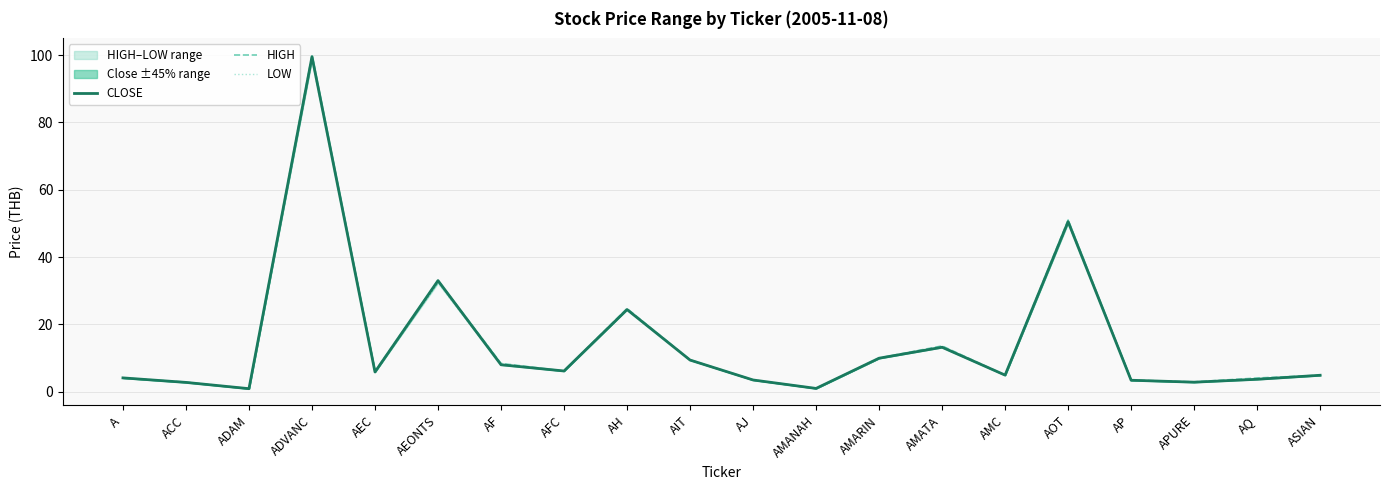

What position from the right is AP?

4